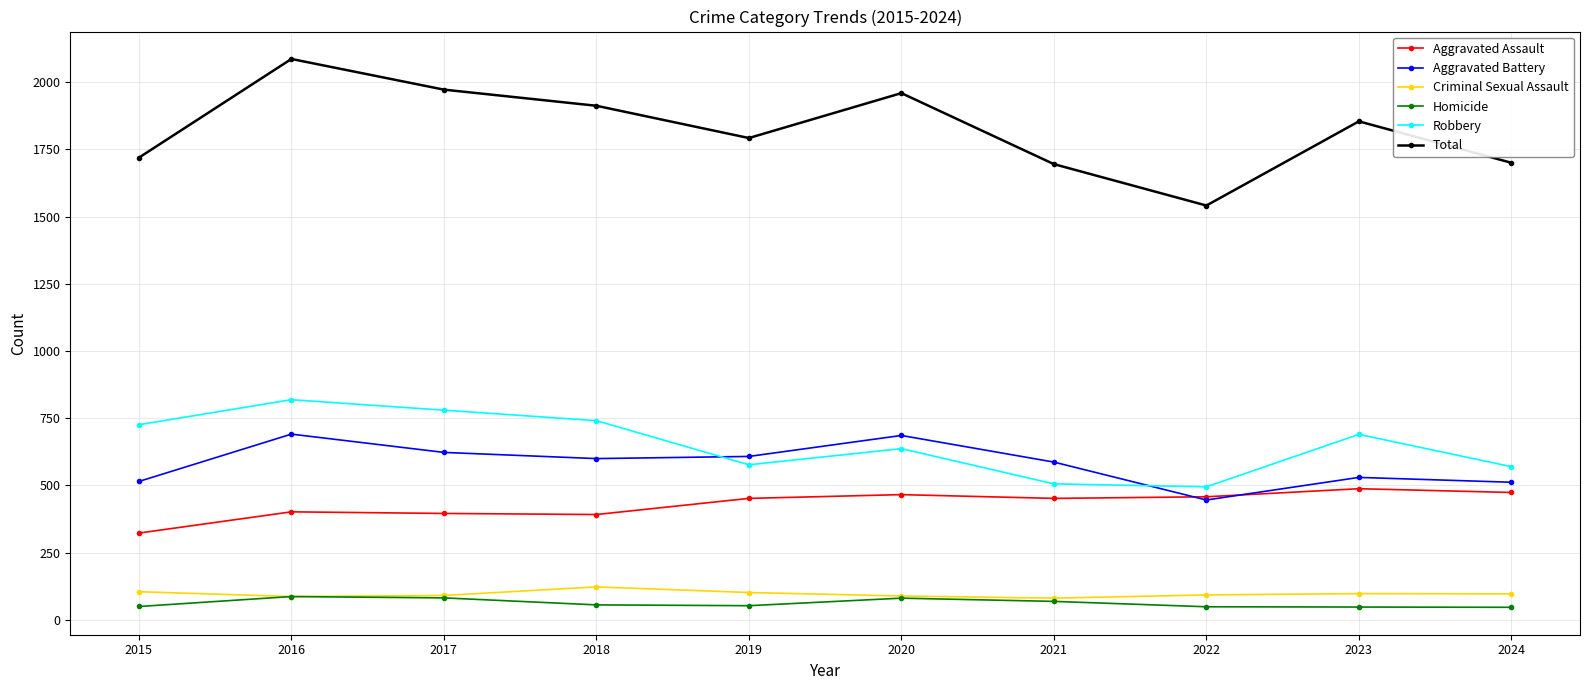

The value of Aggravated Assault at 2021 is 452. True or false?

True